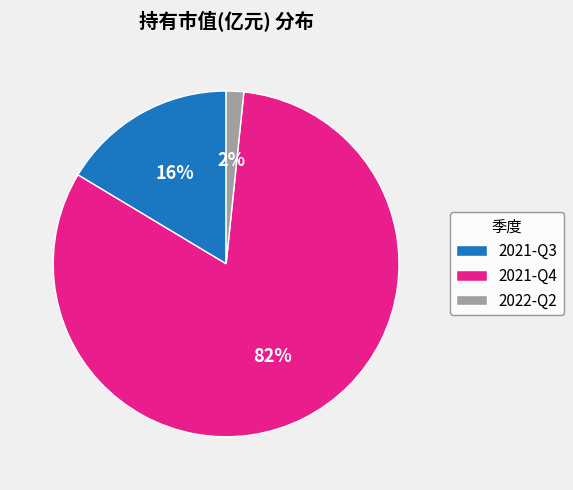

Combined, do 2022-Q2 and 2021-Q4 account for over 50%?

Yes